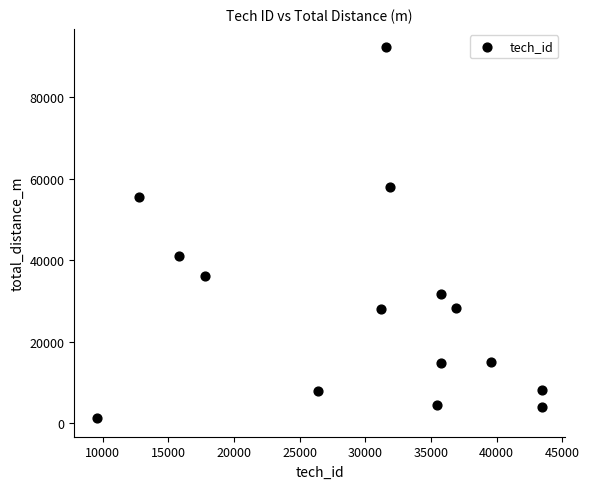

What Y value in the scatter plot is closest to 46708?

41129